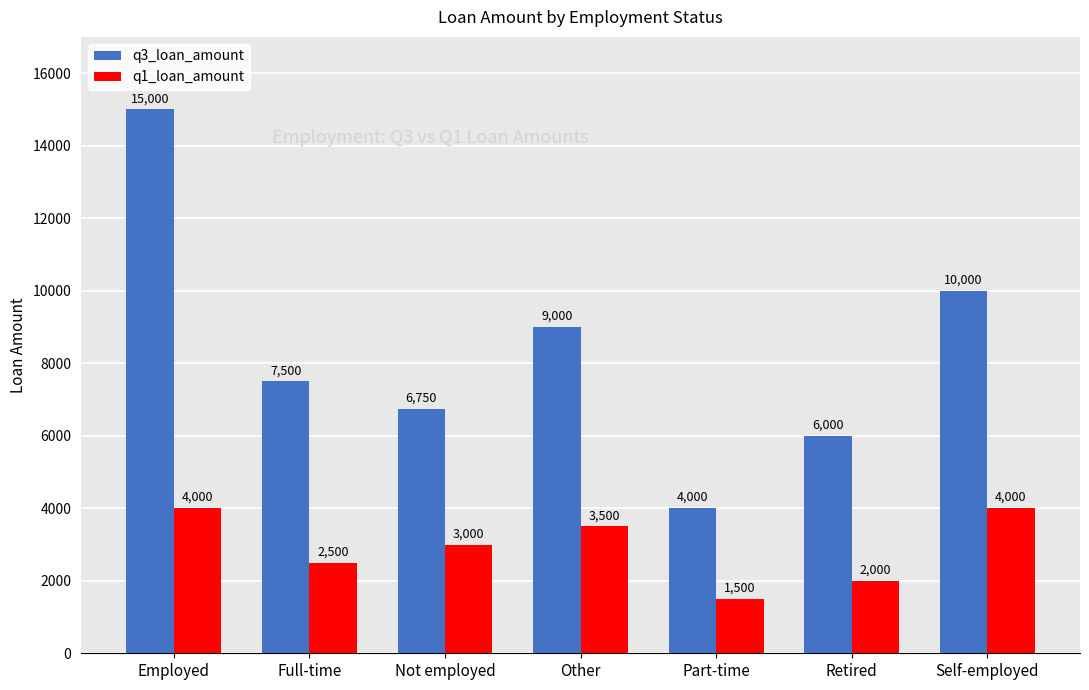

What is the label of the 1st bar from the left?

Employed